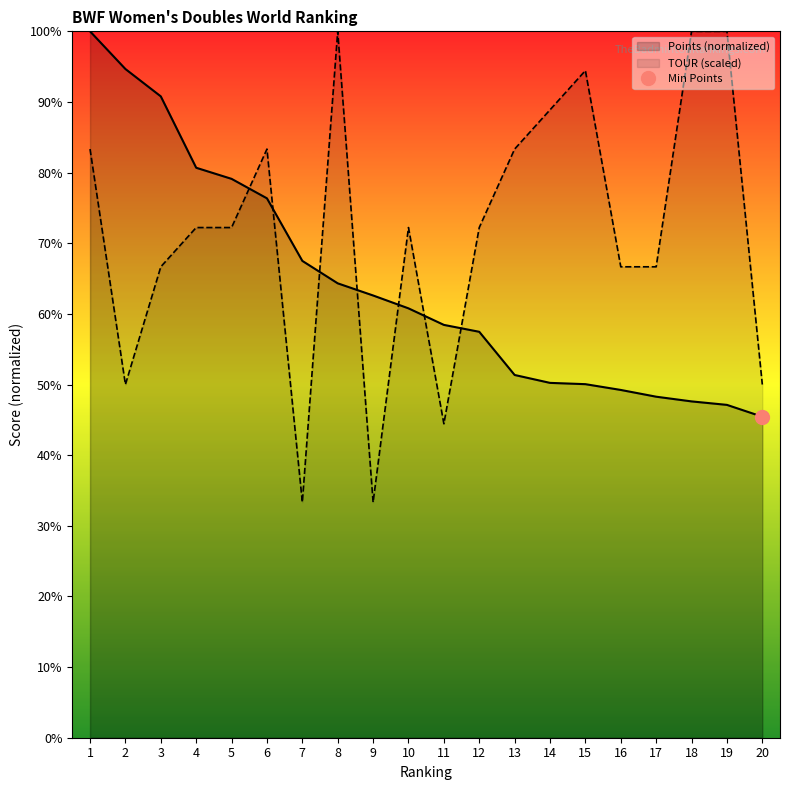

Rank the series at 13 from highest to lowest value.

TOUR, Points